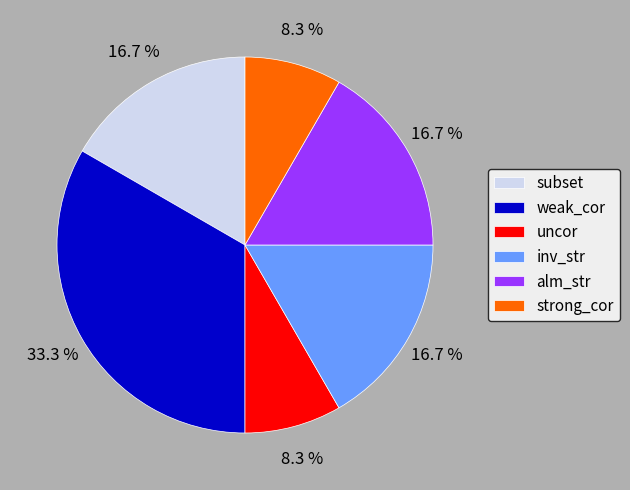

Between strong_cor and inv_str, which is larger?

inv_str